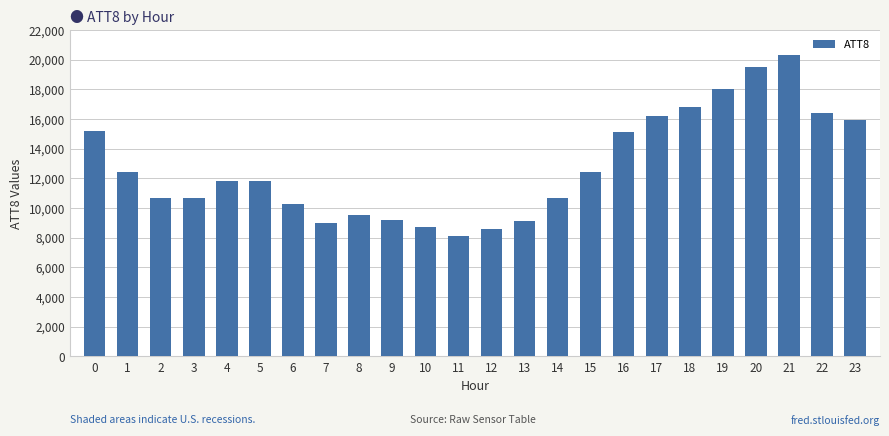

Is it true that the value at 11 is 12811?

False